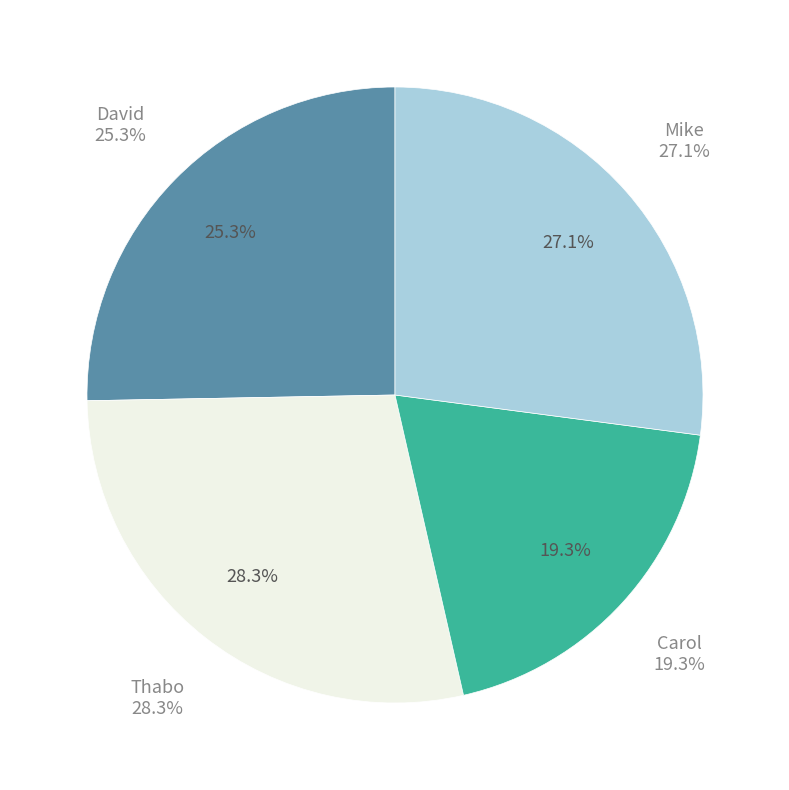

Approximately how many times larger is the value at Mike compared to David?

1.1